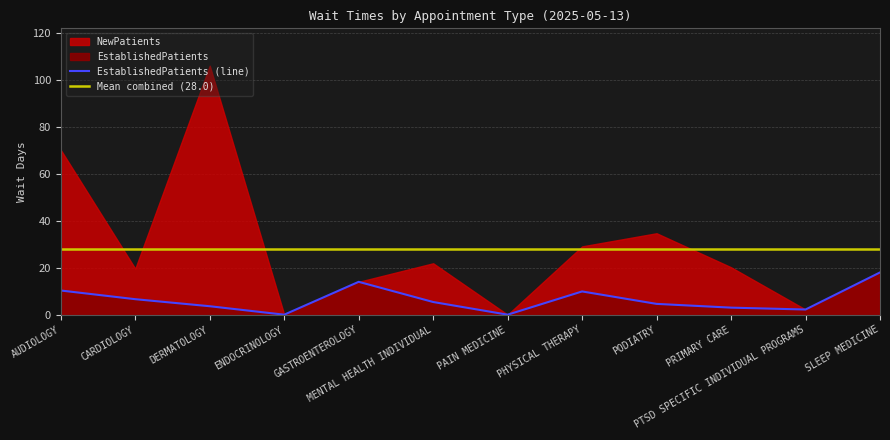

How many values are below 5?

6